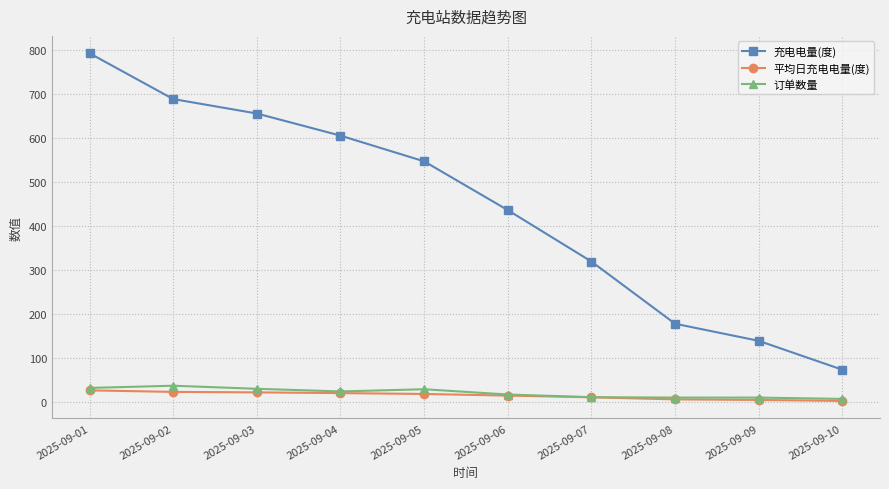

What is the value of the 充电电量(度) point at the 3rd from the left?

656.0